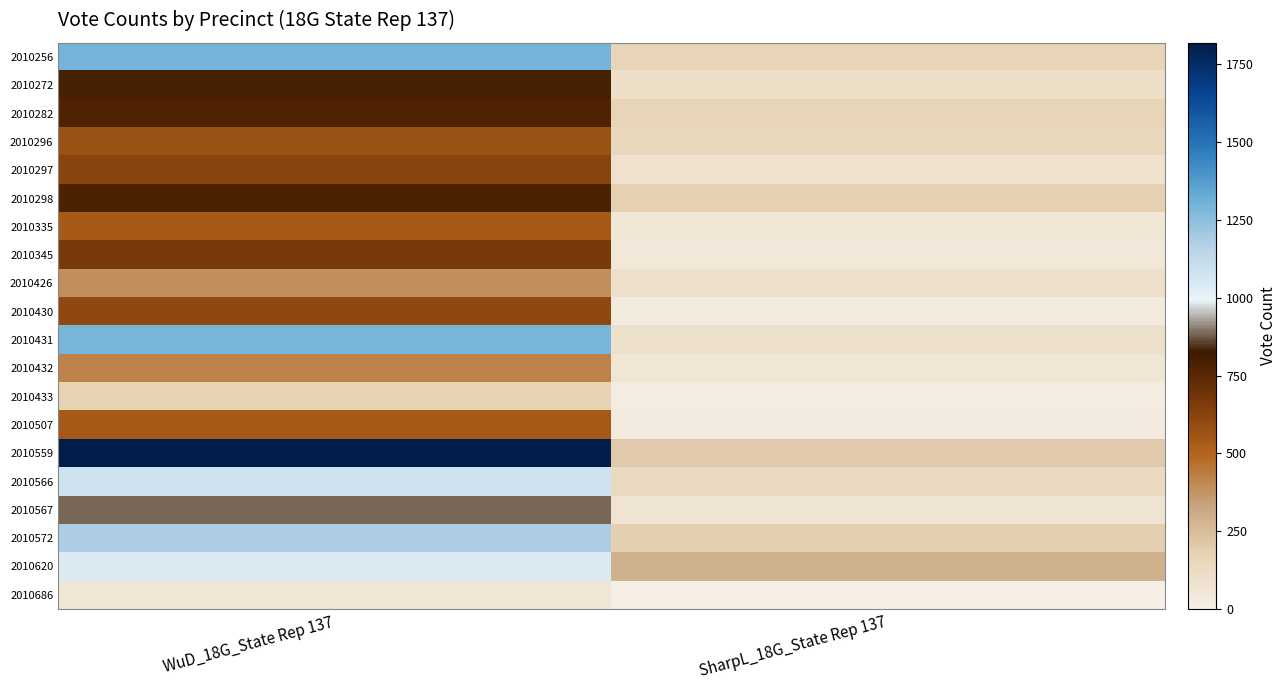

Which series has the largest total across all categories?

2010559